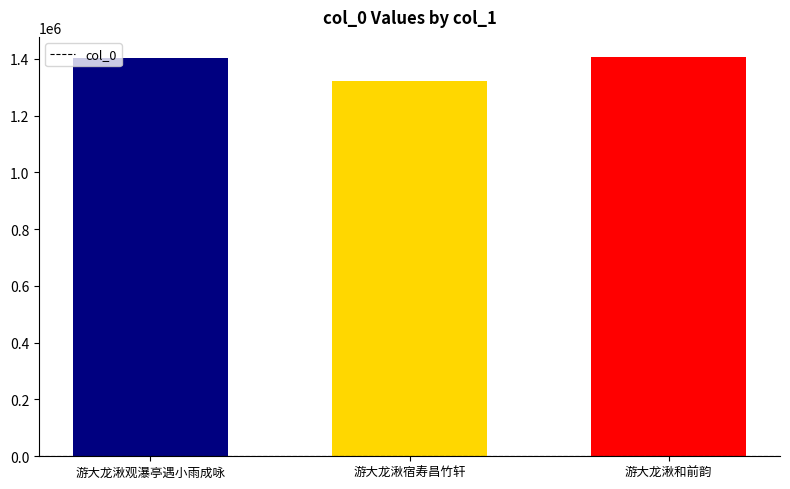

What is the value of the 3rd bar from the left?

1406494